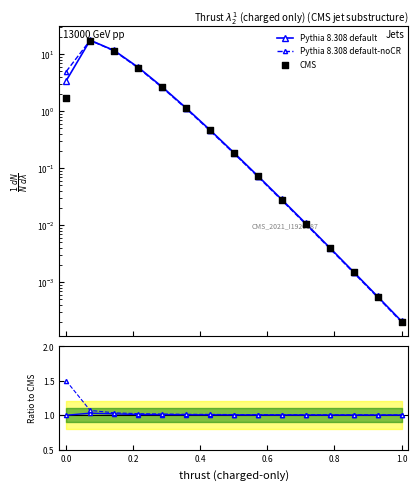

What are all the series names shown in the legend?

Pythia 8.308 default, Pythia 8.308 default-noCR, CMS